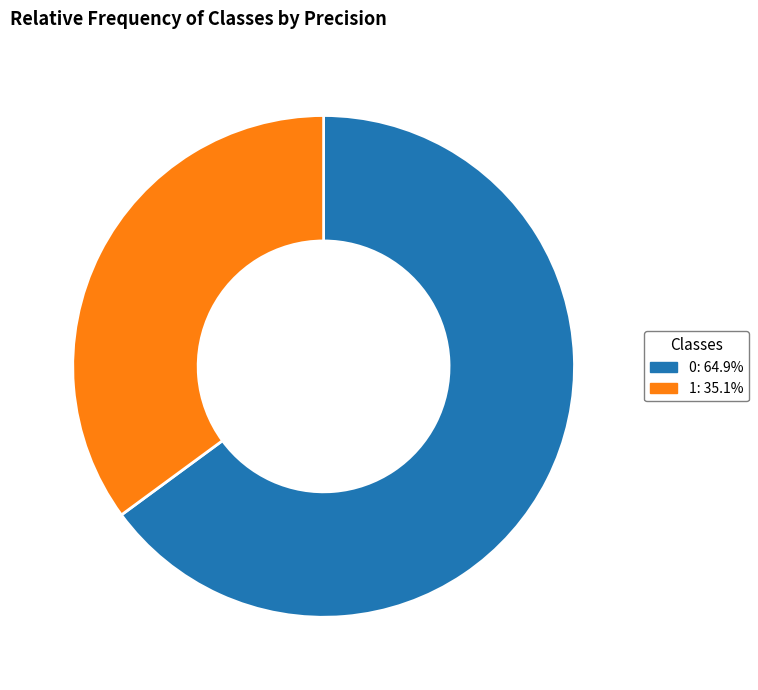

Do 0 and 1 together represent more than half of the pie?

Yes